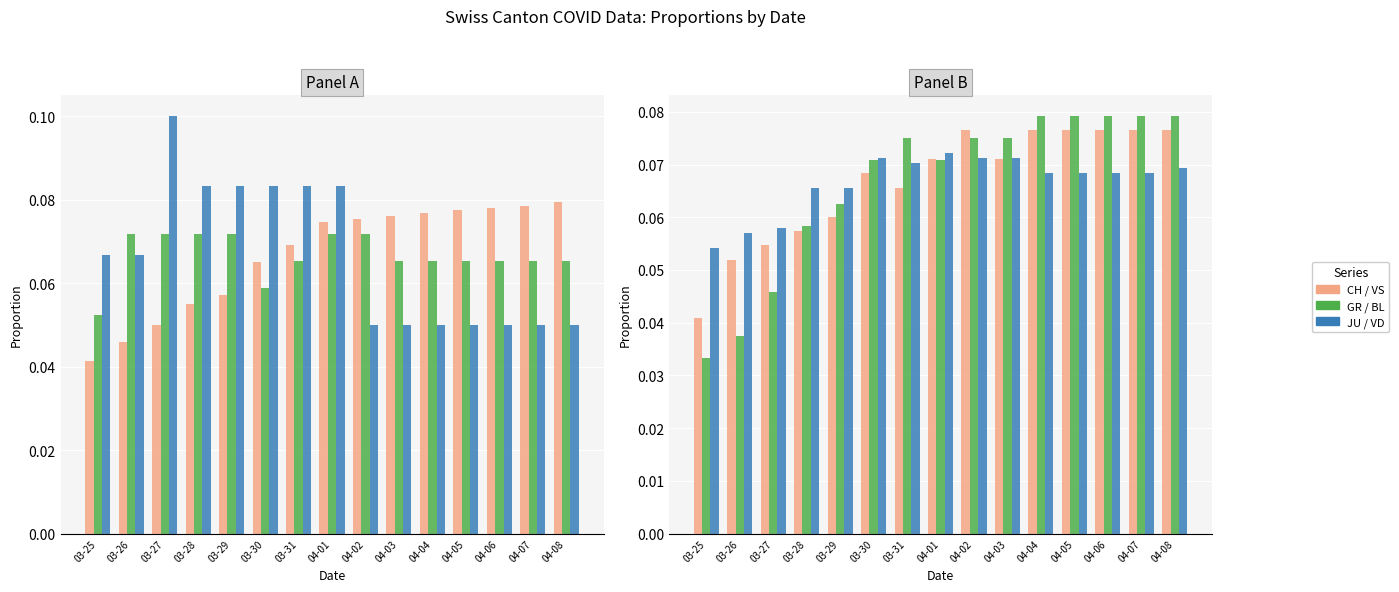

Which series changed the most between 03-30 and 04-01?

GR